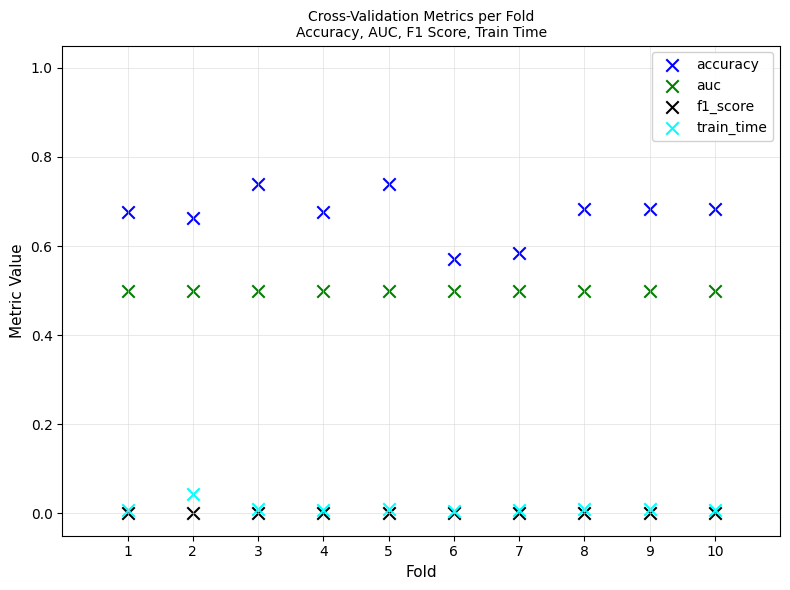

Which series reaches the maximum Y coordinate?

accuracy